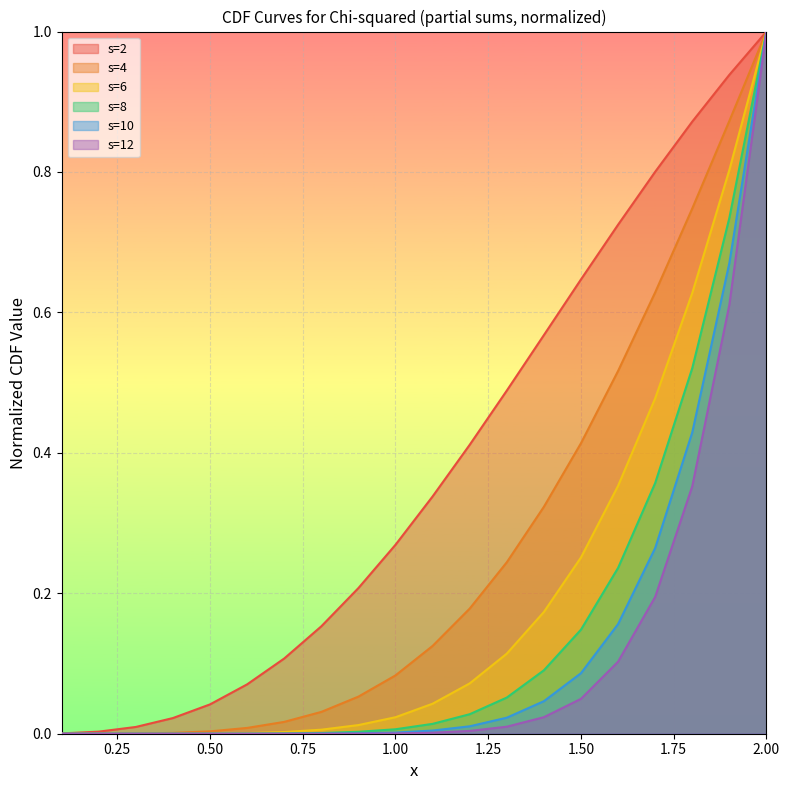

What is the difference between the s=4 values at 0.5 and 1.1?

0.1